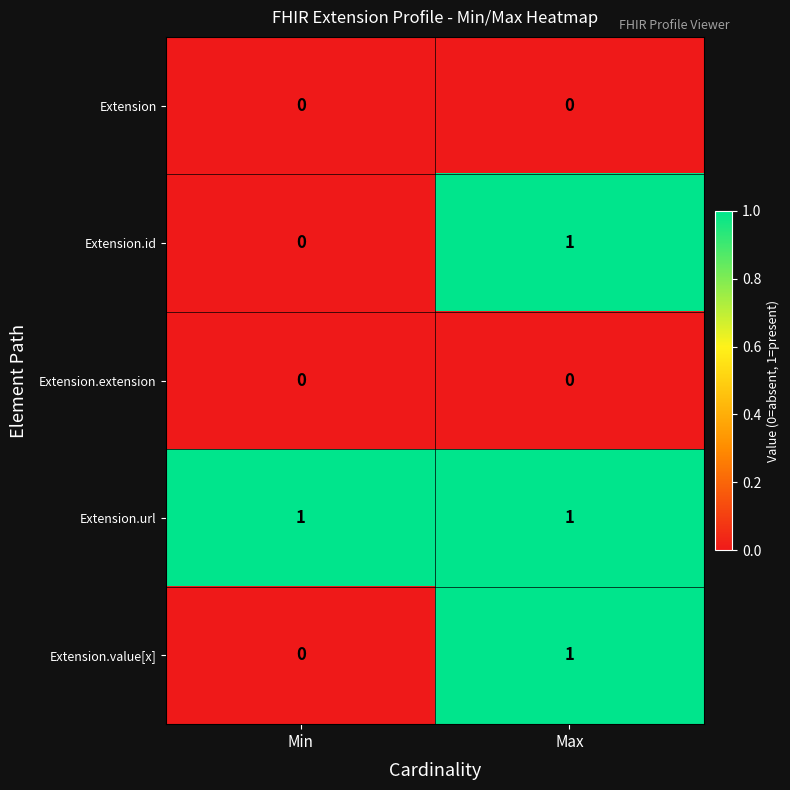

Which category has the lowest value in the Extension.id series?

Min